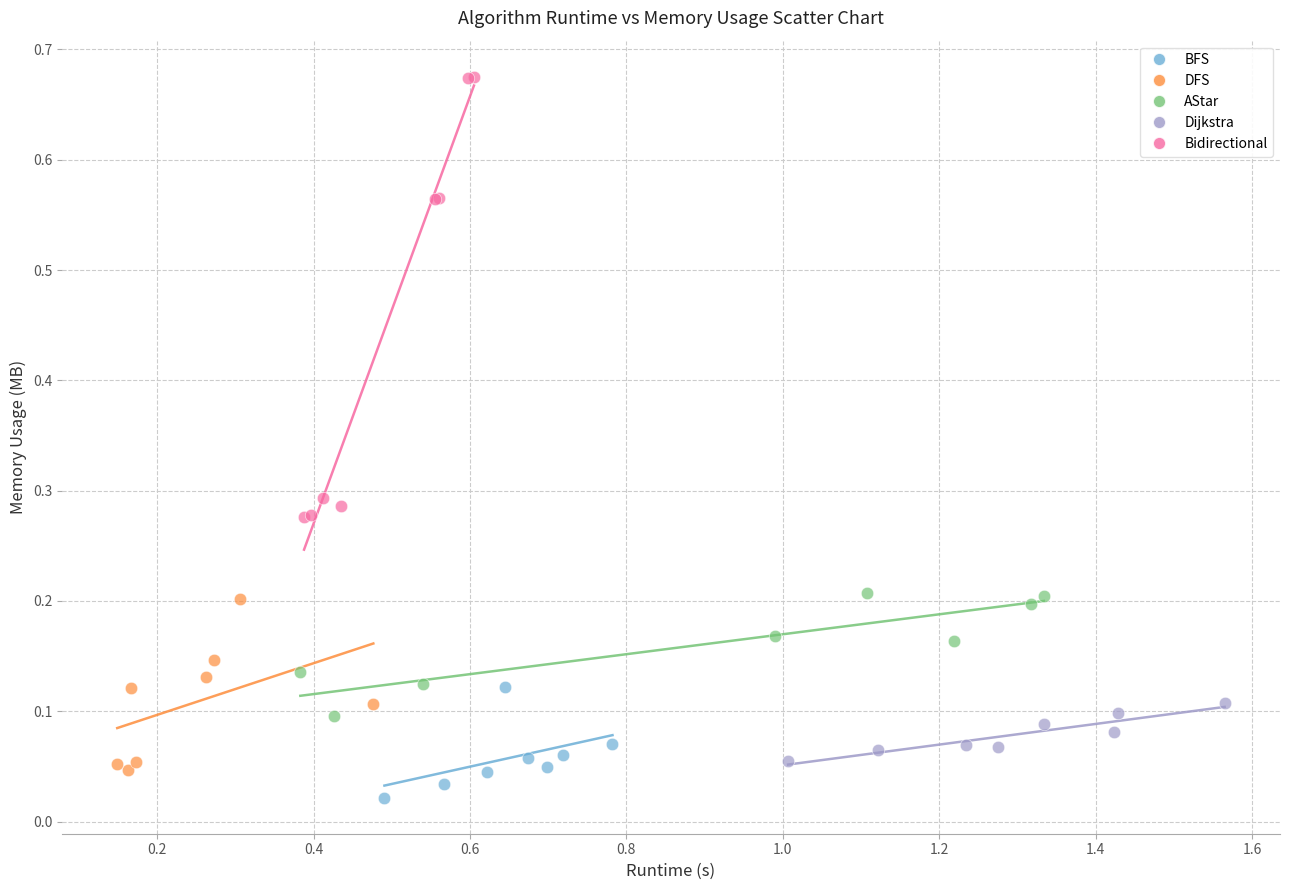

Which series reaches the maximum Y coordinate?

Bidirectional